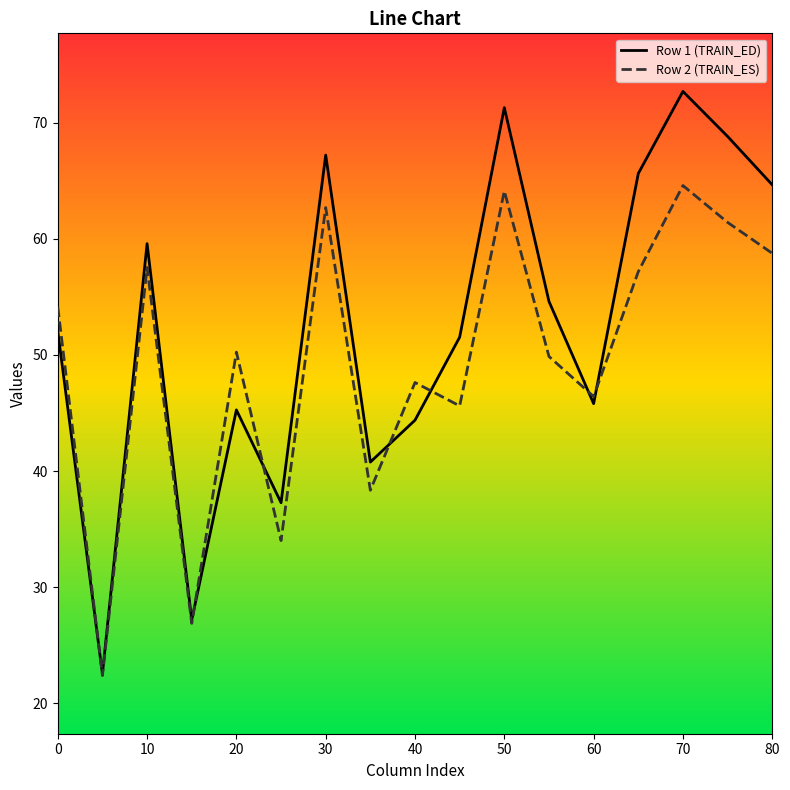

Which series has the widest spread of values?

Row 1 (TRAIN_ED)